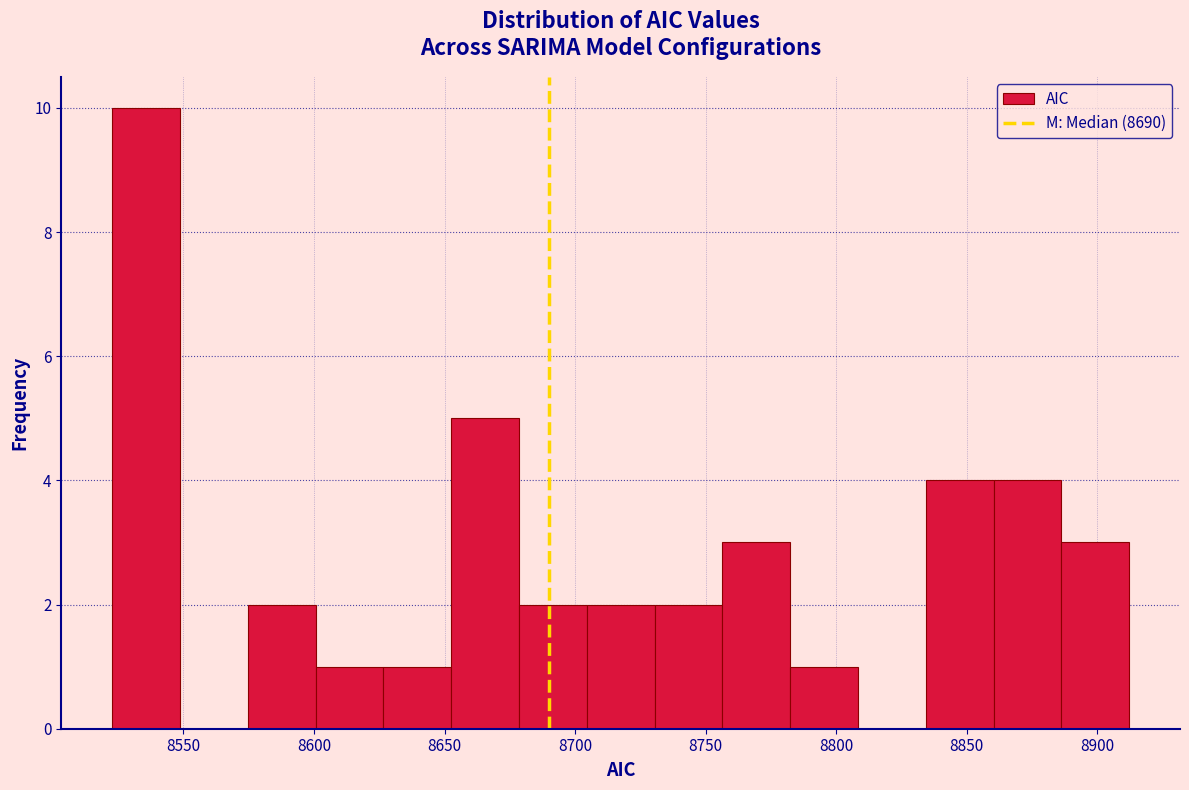

Which range on the x-axis has the tallest bar?

8525 to 8550